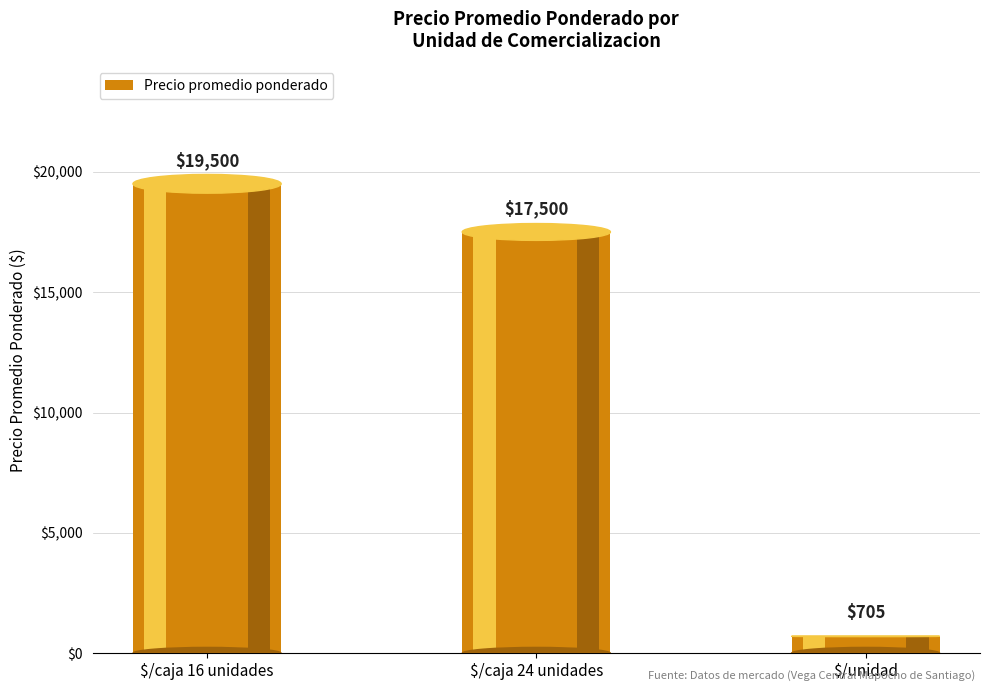

What is the difference between the second highest and minimum values?

16795